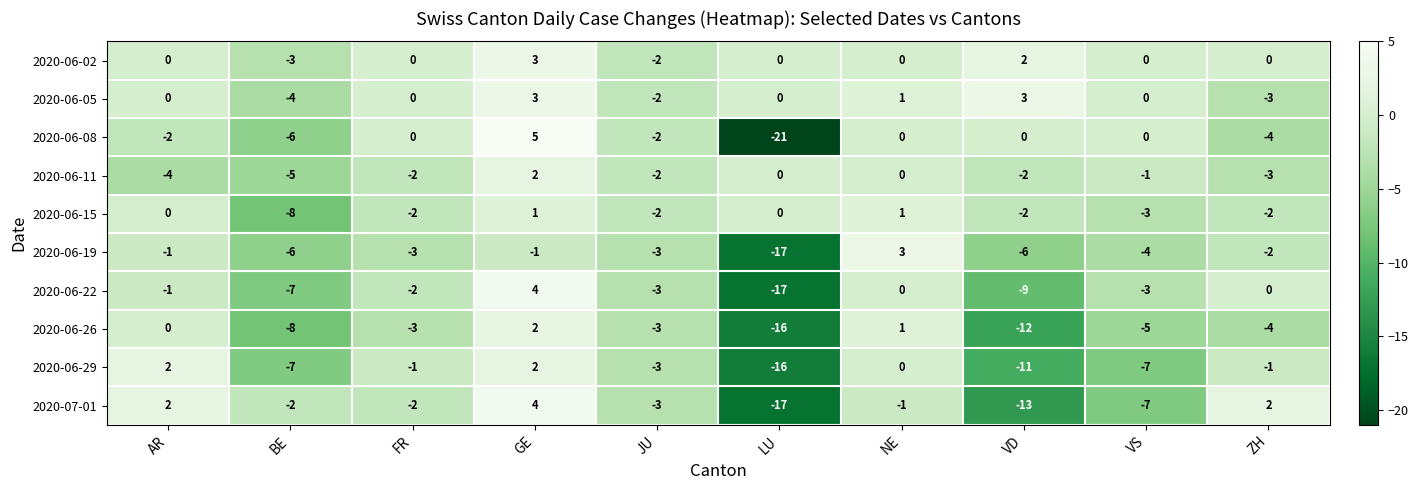

Which series has the largest range (max minus min)?

2020-06-08